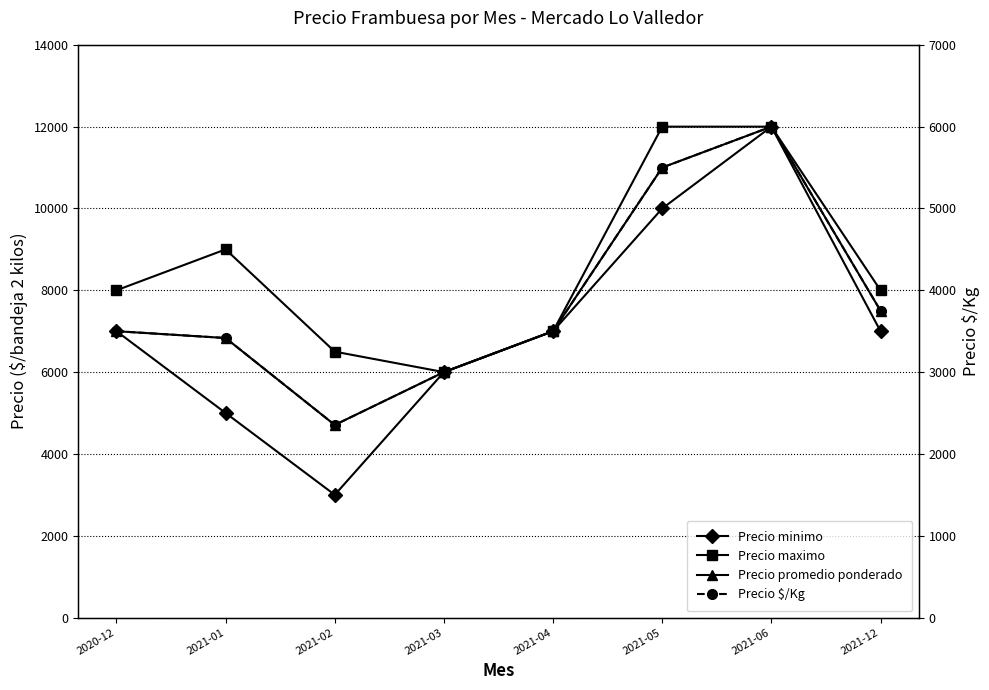

Is it true that Precio maximo equals 12000 at 2021-05?

True